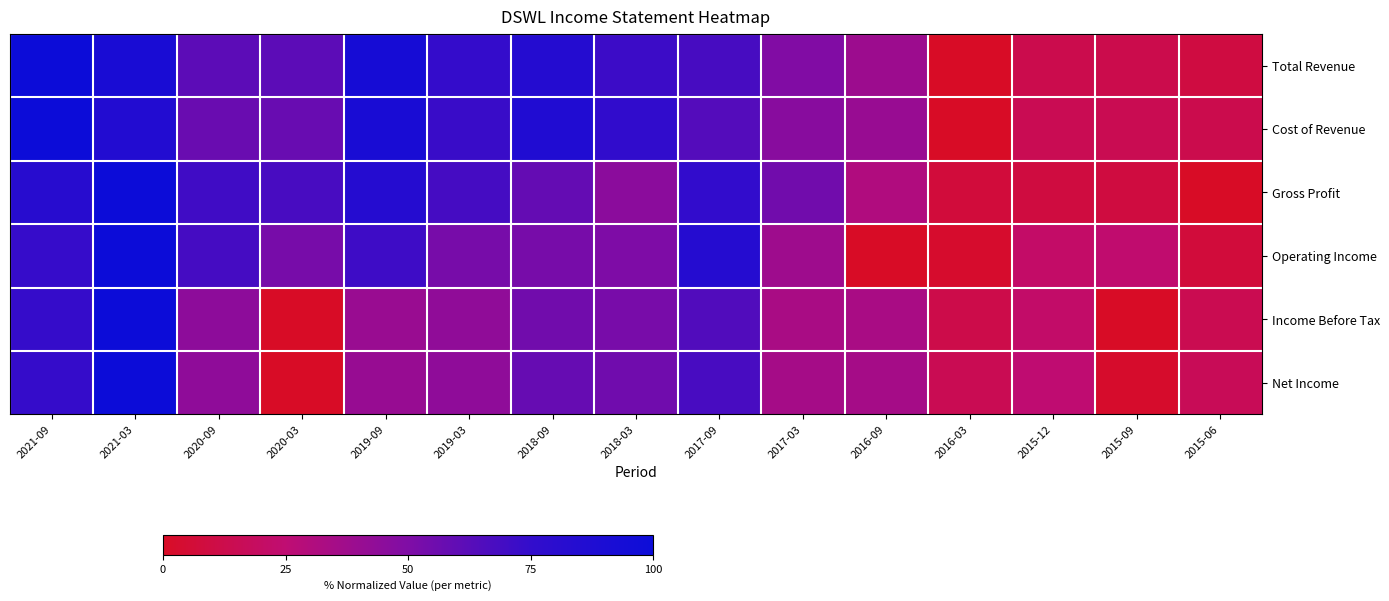

At how many categories does at least one series exceed 52?

10